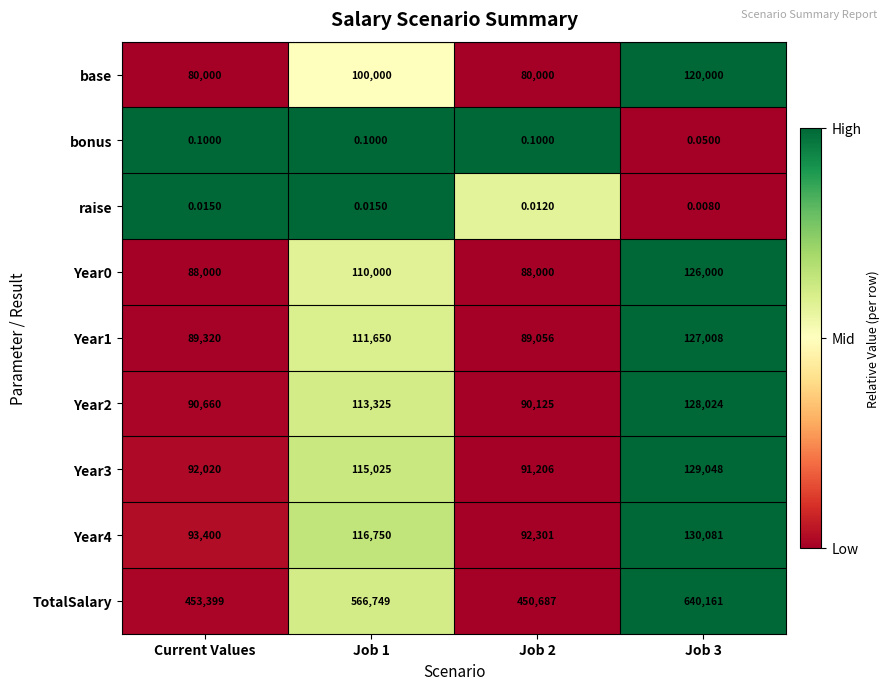

How many distinct data groups are displayed?

9